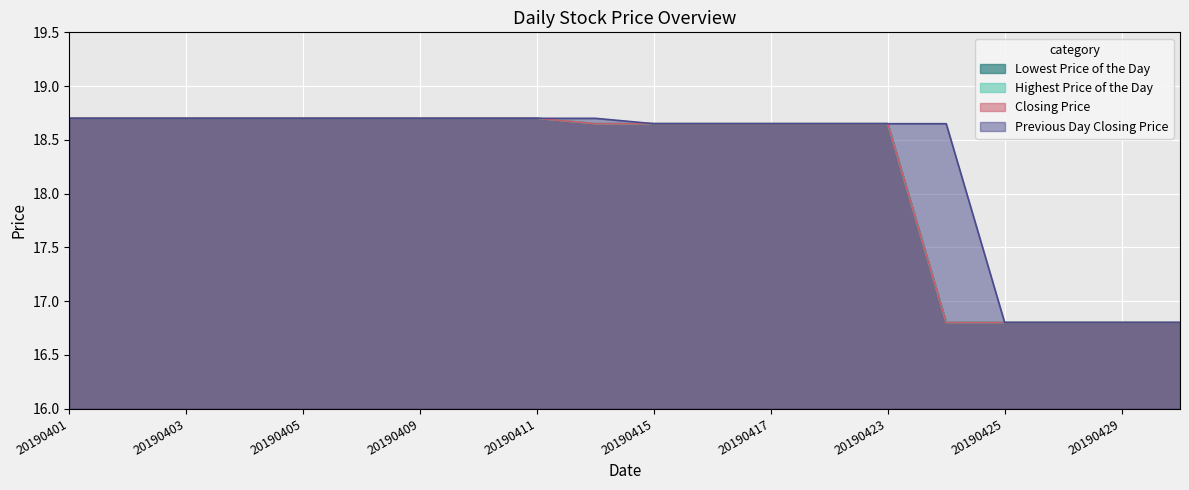

Which series has the largest range (max minus min)?

Lowest Price of the Day